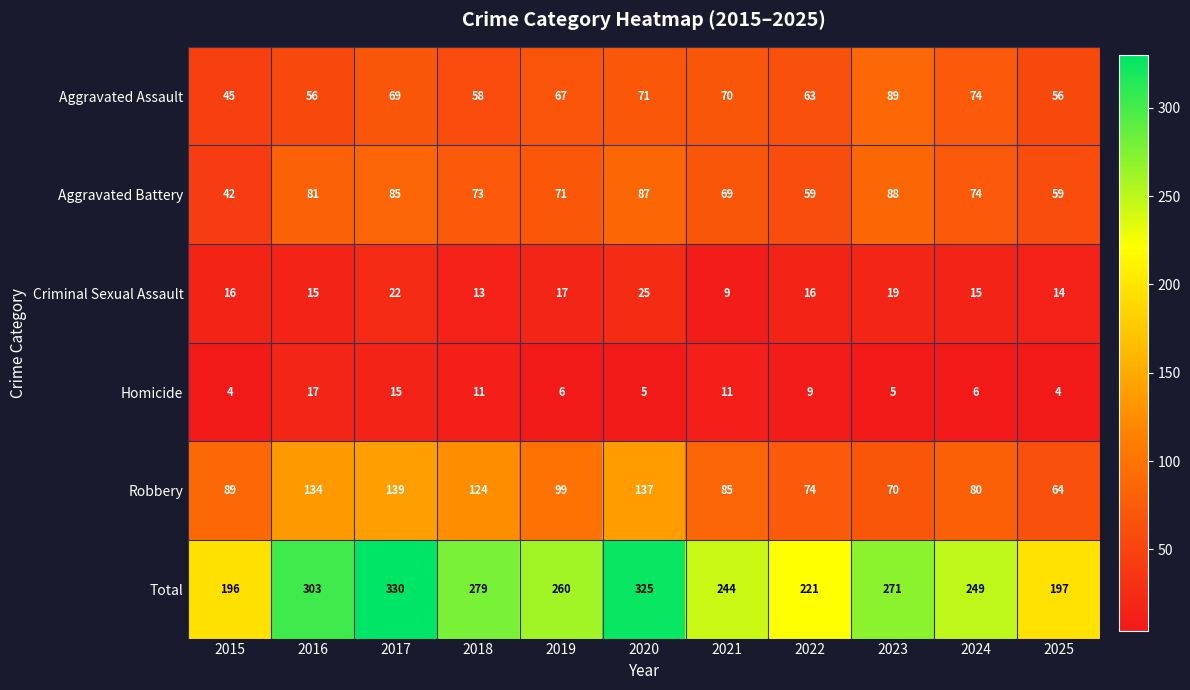

Which series has the largest total across all categories?

Total